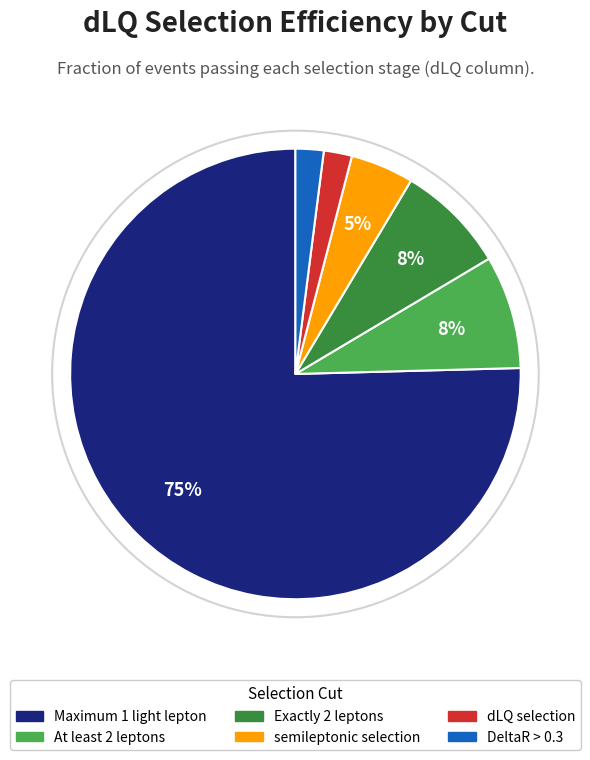

Combined, do DeltaR > 0.3 and semileptonic selection account for over 50%?

No